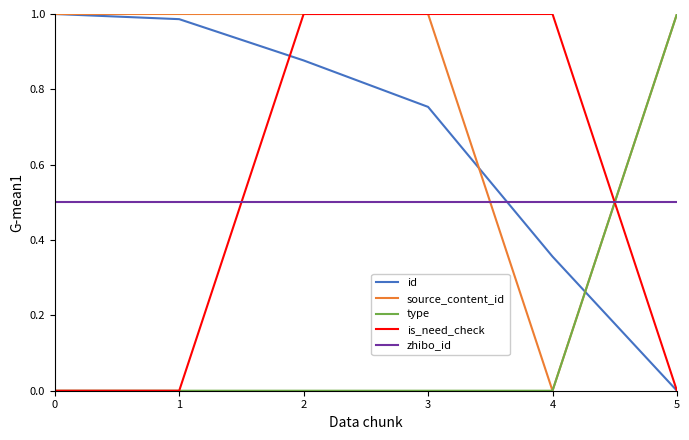

Which series ends up on top after the final intersection of zhibo_id and id?

zhibo_id